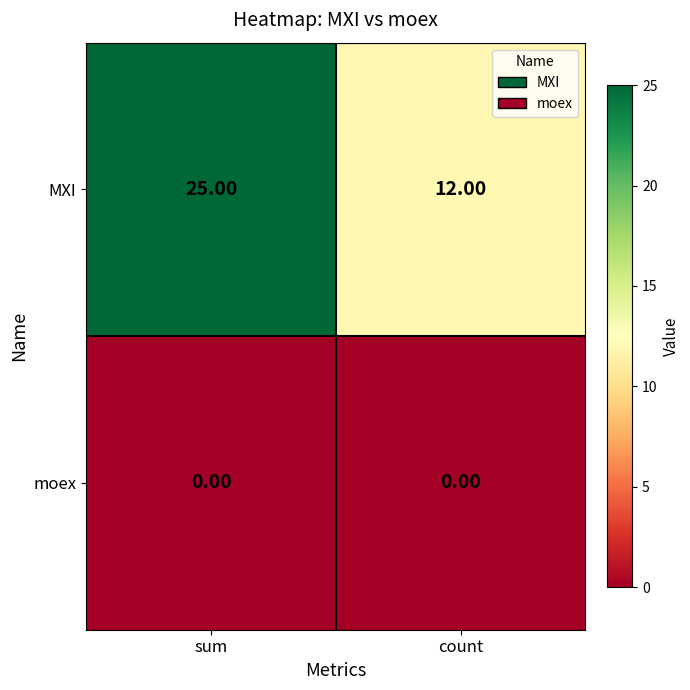

What is the sum of all MXI values?

37